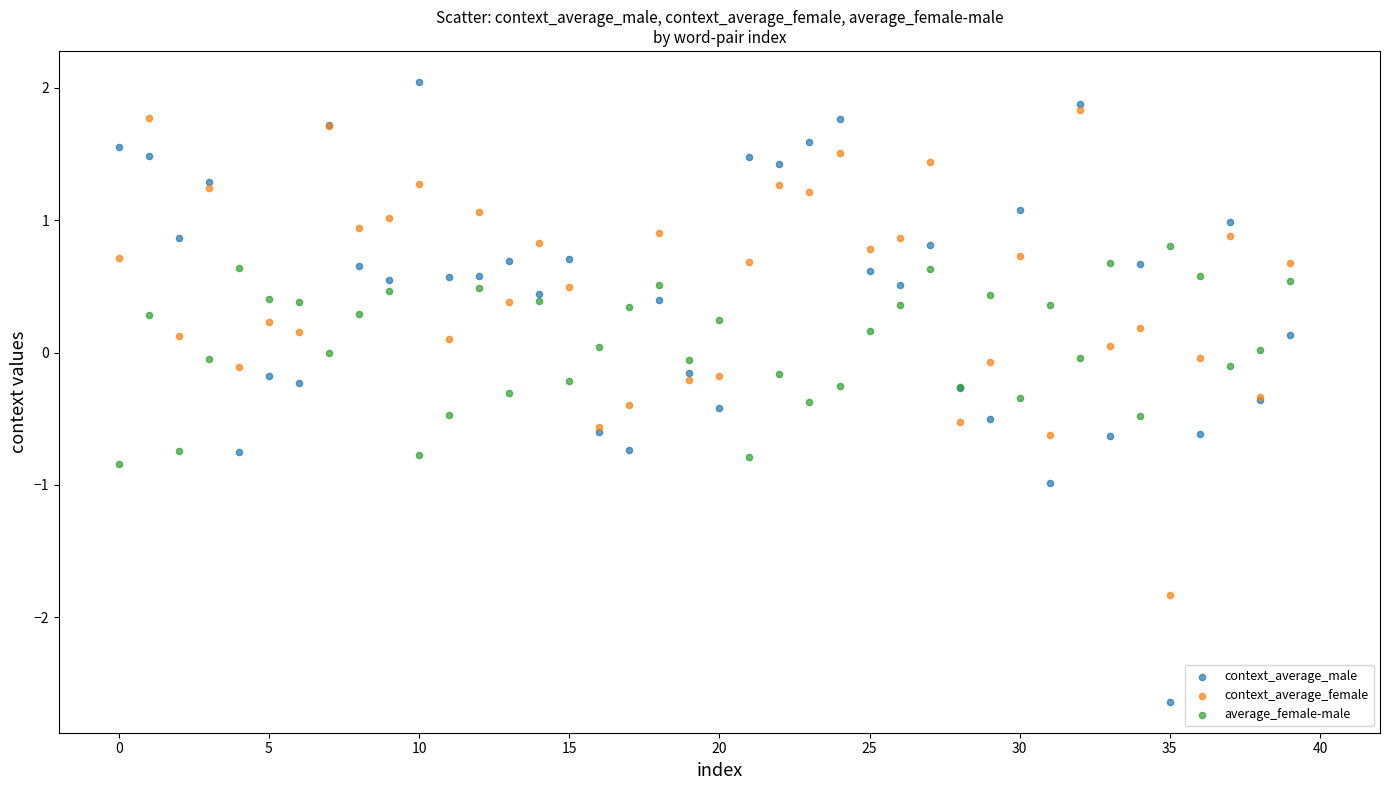

What are all the series names shown in the legend?

context_average_male, context_average_female, average_female-male